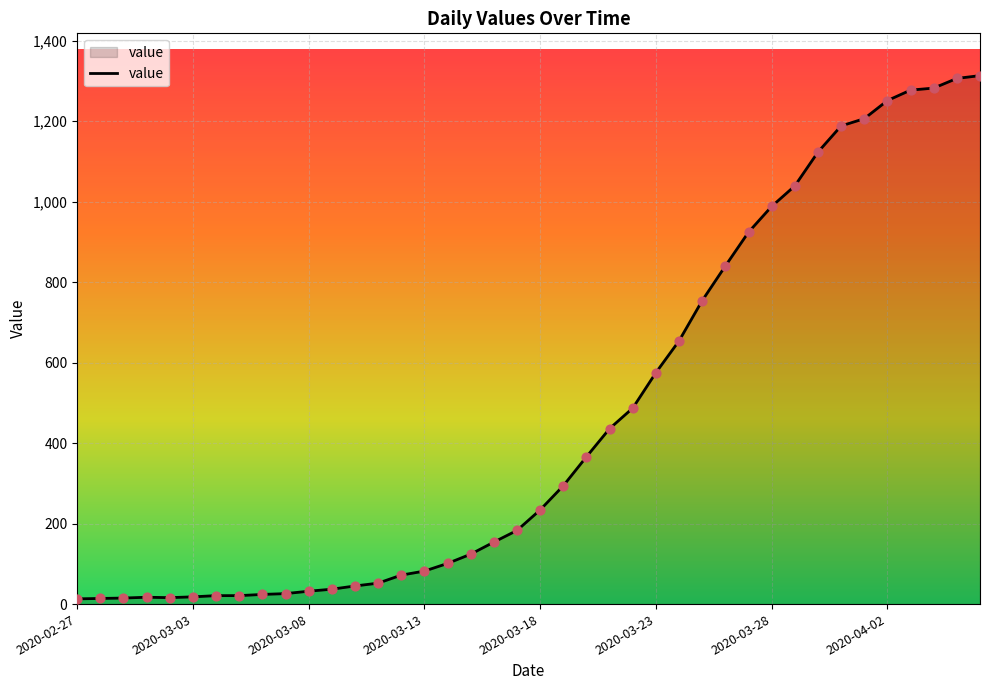

What is the greatest value displayed?

1313